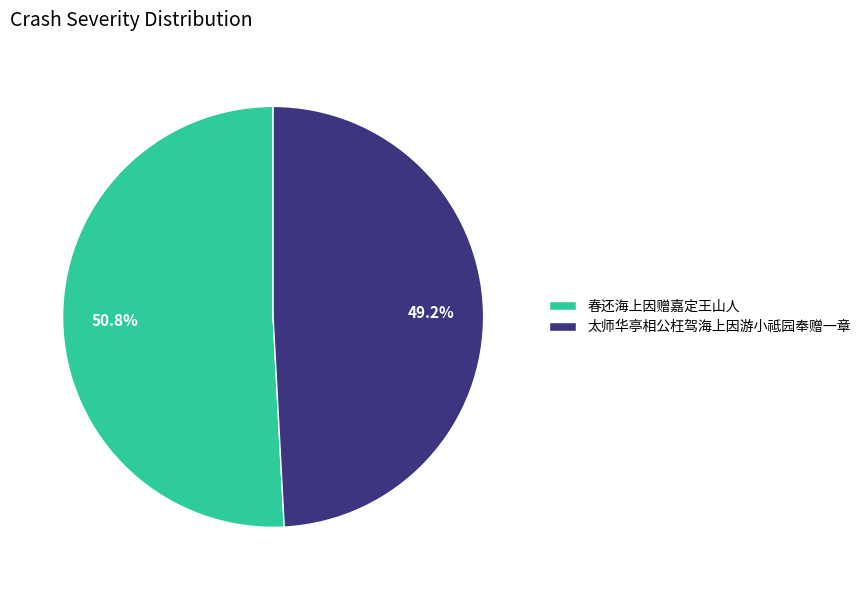

Approximately how many times larger is the value at 春还海上因赠嘉定王山人 compared to 太师华亭相公枉驾海上因游小祗园奉赠一章?

1.0